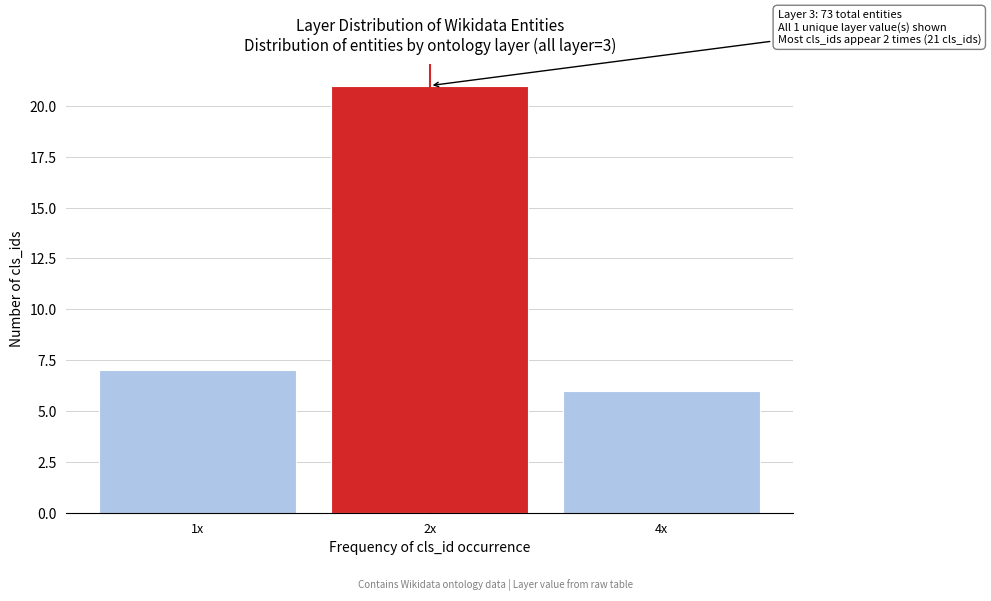

Reading left to right, list all the values displayed in this chart.

7	21	6